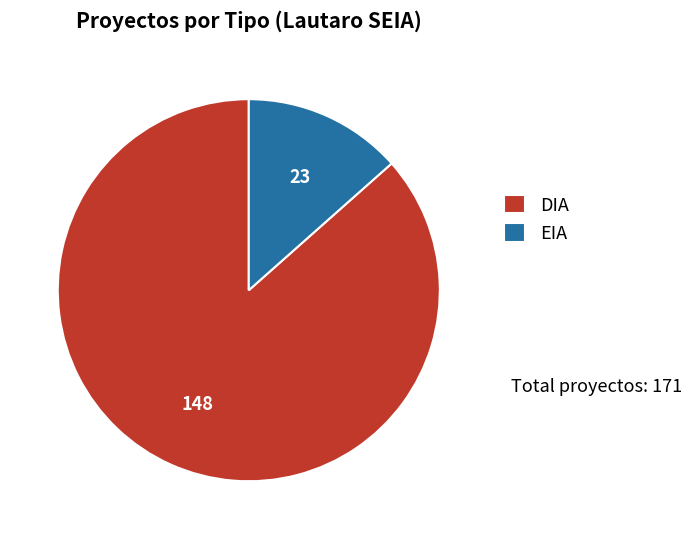

Which slice is the largest?

DIA